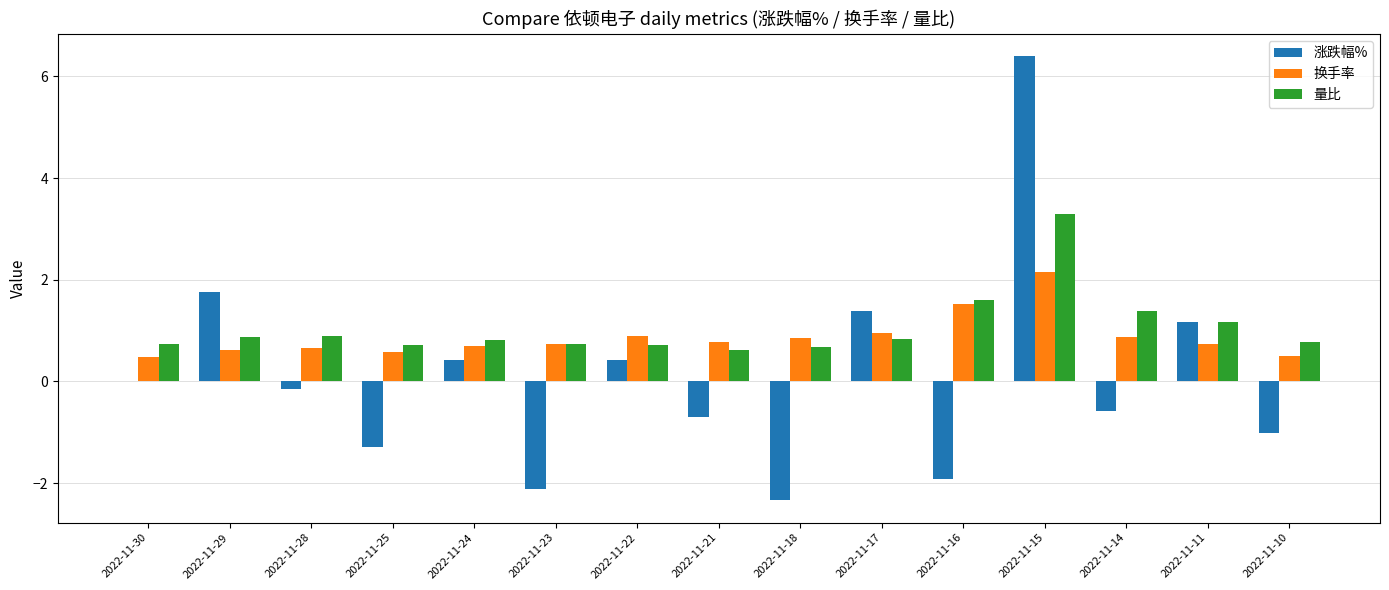

Between 2022-11-29 and 2022-11-21, which series saw the biggest shift?

涨跌幅%